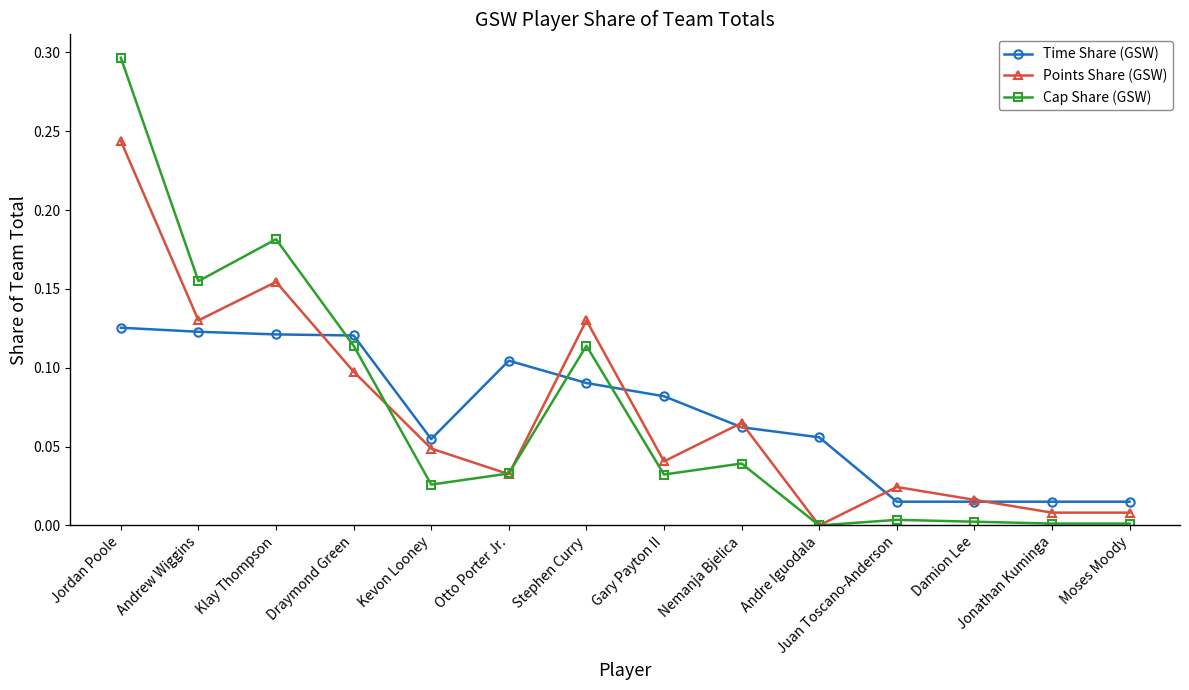

At which label does Cap Share (GSW) reach its peak?

Jordan Poole